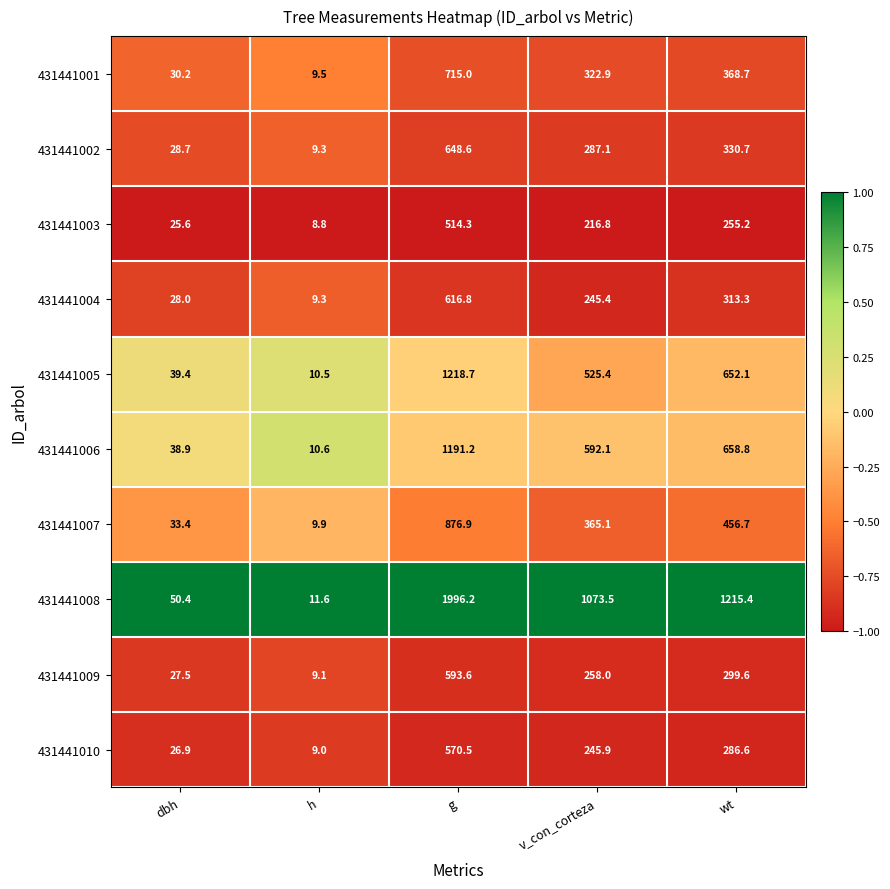

At which label is 431441009 closest to 301?

wt